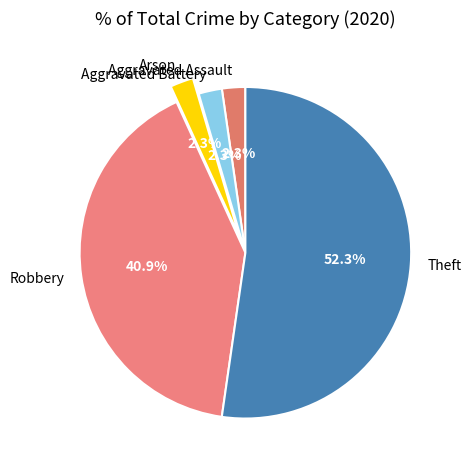

To the nearest percent, what portion does Aggravated Battery represent?

2%